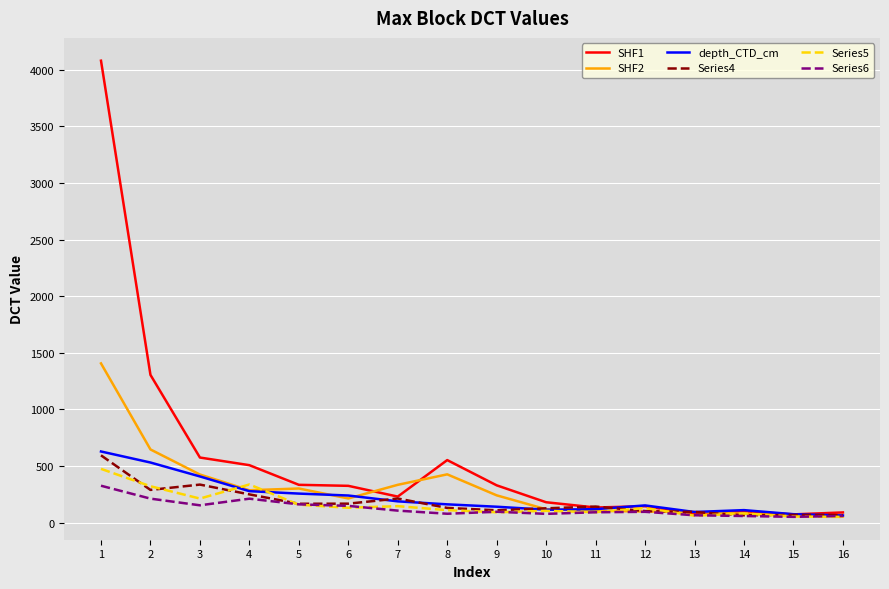

At which category is the sum across all series the highest?

1